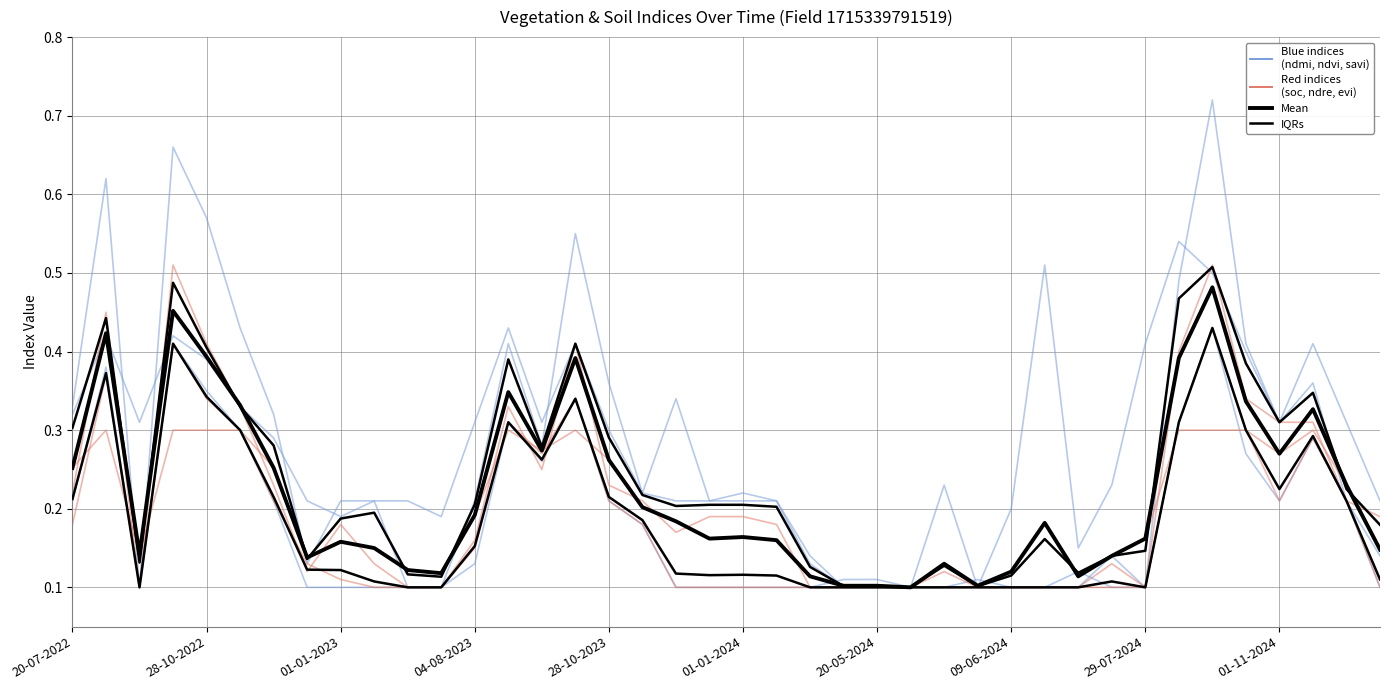

Reading right to left, what are all the values shown in this chart?

soc: 31-12-2024=0.1	11-12-2024=0.2	11-11-2024=0.3	01-11-2024=0.3	12-10-2024=0.3	27-09-2024=0.3	28-08-2024=0.3	29-07-2024=0.2	24-06-2024=0.1	19-06-2024=0.1	14-06-2024=0.2	09-06-2024=0.1	04-06-2024=0.1	30-05-2024=0.1	25-05-2024=0.1	20-05-2024=0.1	15-05-2024=0.1	10-05-2024=0.1	11-01-2024=0.2	01-01-2024=0.2	12-12-2023=0.2	27-11-2023=0.2	12-11-2023=0.2	28-10-2023=0.3	13-10-2023=0.3	18-09-2023=0.3	29-08-2023=0.3	04-08-2023=0.2	10-07-2023=0.1	20-06-2023=0.1	11-01-2023=0.1	01-01-2023=0.2	12-12-2022=0.1	27-11-2022=0.3	12-11-2022=0.3	28-10-2022=0.3	08-10-2022=0.3	28-09-2022=0.1	03-09-2022=0.3	20-07-2022=0.3
ndmi: 31-12-2024=0.1	11-12-2024=0.2	11-11-2024=0.4	01-11-2024=0.3	12-10-2024=0.4	27-09-2024=0.5	28-08-2024=0.5	29-07-2024=0.4	24-06-2024=0.2	19-06-2024=0.1	14-06-2024=0.5	09-06-2024=0.2	04-06-2024=0.1	30-05-2024=0.2	25-05-2024=0.1	20-05-2024=0.1	15-05-2024=0.1	10-05-2024=0.1	11-01-2024=0.2	01-01-2024=0.2	12-12-2023=0.2	27-11-2023=0.3	12-11-2023=0.2	28-10-2023=0.3	13-10-2023=0.4	18-09-2023=0.3	29-08-2023=0.4	04-08-2023=0.3	10-07-2023=0.2	20-06-2023=0.2	11-01-2023=0.2	01-01-2023=0.2	12-12-2022=0.2	27-11-2022=0.3	12-11-2022=0.3	28-10-2022=0.4	08-10-2022=0.4	28-09-2022=0.3	03-09-2022=0.4	20-07-2022=0.3
ndvi: 31-12-2024=0.2	11-12-2024=0.3	11-11-2024=0.4	01-11-2024=0.3	12-10-2024=0.4	27-09-2024=0.7	28-08-2024=0.5	29-07-2024=0.1	24-06-2024=0.1	19-06-2024=0.1	14-06-2024=0.1	09-06-2024=0.1	04-06-2024=0.1	30-05-2024=0.1	25-05-2024=0.1	20-05-2024=0.1	15-05-2024=0.1	10-05-2024=0.1	11-01-2024=0.2	01-01-2024=0.2	12-12-2023=0.2	27-11-2023=0.2	12-11-2023=0.2	28-10-2023=0.4	13-10-2023=0.6	18-09-2023=0.3	29-08-2023=0.4	04-08-2023=0.2	10-07-2023=0.1	20-06-2023=0.1	11-01-2023=0.2	01-01-2023=0.2	12-12-2022=0.1	27-11-2022=0.3	12-11-2022=0.4	28-10-2022=0.6	08-10-2022=0.7	28-09-2022=0.1	03-09-2022=0.6	20-07-2022=0.3
ndre: 31-12-2024=0.2	11-12-2024=0.2	11-11-2024=0.3	01-11-2024=0.3	12-10-2024=0.3	27-09-2024=0.5	28-08-2024=0.4	29-07-2024=0.1	24-06-2024=0.1	19-06-2024=0.1	14-06-2024=0.1	09-06-2024=0.1	04-06-2024=0.1	30-05-2024=0.1	25-05-2024=0.1	20-05-2024=0.1	15-05-2024=0.1	10-05-2024=0.1	11-01-2024=0.2	01-01-2024=0.2	12-12-2023=0.2	27-11-2023=0.2	12-11-2023=0.2	28-10-2023=0.2	13-10-2023=0.4	18-09-2023=0.2	29-08-2023=0.3	04-08-2023=0.2	10-07-2023=0.1	20-06-2023=0.1	11-01-2023=0.1	01-01-2023=0.2	12-12-2022=0.1	27-11-2022=0.2	12-11-2022=0.3	28-10-2022=0.4	08-10-2022=0.5	28-09-2022=0.1	03-09-2022=0.5	20-07-2022=0.2
savi: 31-12-2024=0.1	11-12-2024=0.2	11-11-2024=0.3	01-11-2024=0.2	12-10-2024=0.3	27-09-2024=0.4	28-08-2024=0.3	29-07-2024=0.1	24-06-2024=0.1	19-06-2024=0.1	14-06-2024=0.1	09-06-2024=0.1	04-06-2024=0.1	30-05-2024=0.1	25-05-2024=0.1	20-05-2024=0.1	15-05-2024=0.1	10-05-2024=0.1	11-01-2024=0.1	01-01-2024=0.1	12-12-2023=0.1	27-11-2023=0.1	12-11-2023=0.2	28-10-2023=0.2	13-10-2023=0.3	18-09-2023=0.3	29-08-2023=0.3	04-08-2023=0.1	10-07-2023=0.1	20-06-2023=0.1	11-01-2023=0.1	01-01-2023=0.1	12-12-2022=0.1	27-11-2022=0.2	12-11-2022=0.3	28-10-2022=0.3	08-10-2022=0.4	28-09-2022=0.1	03-09-2022=0.4	20-07-2022=0.2
evi: 31-12-2024=0.1	11-12-2024=0.2	11-11-2024=0.3	01-11-2024=0.2	12-10-2024=0.3	27-09-2024=0.4	28-08-2024=0.3	29-07-2024=0.1	24-06-2024=0.1	19-06-2024=0.1	14-06-2024=0.1	09-06-2024=0.1	04-06-2024=0.1	30-05-2024=0.1	25-05-2024=0.1	20-05-2024=0.1	15-05-2024=0.1	10-05-2024=0.1	11-01-2024=0.1	01-01-2024=0.1	12-12-2023=0.1	27-11-2023=0.1	12-11-2023=0.2	28-10-2023=0.2	13-10-2023=0.3	18-09-2023=0.3	29-08-2023=0.3	04-08-2023=0.1	10-07-2023=0.1	20-06-2023=0.1	11-01-2023=0.1	01-01-2023=0.1	12-12-2022=0.1	27-11-2022=0.2	12-11-2022=0.3	28-10-2022=0.3	08-10-2022=0.4	28-09-2022=0.1	03-09-2022=0.4	20-07-2022=0.2